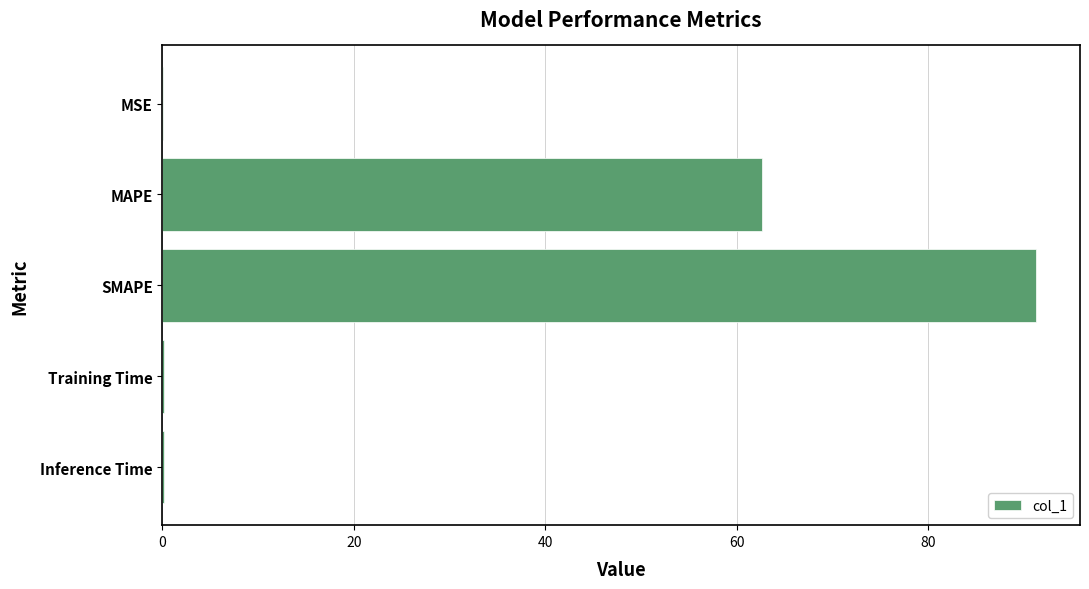

What is the sum of all values?

154.3